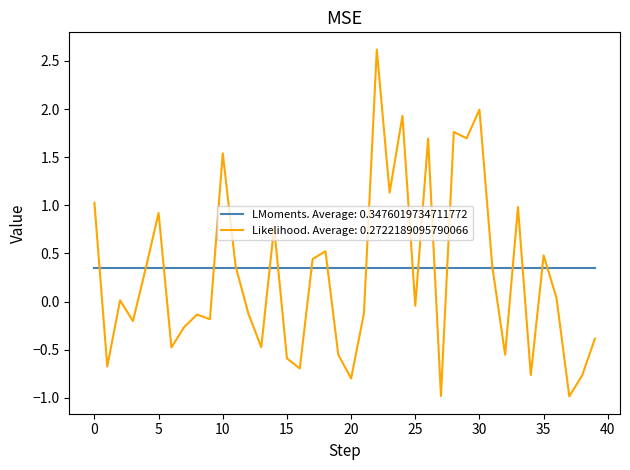

List the series in order of their peak value, lowest first.

LMoments. Average: 0.3476019734711772, Likelihood. Average: 0.2722189095790066